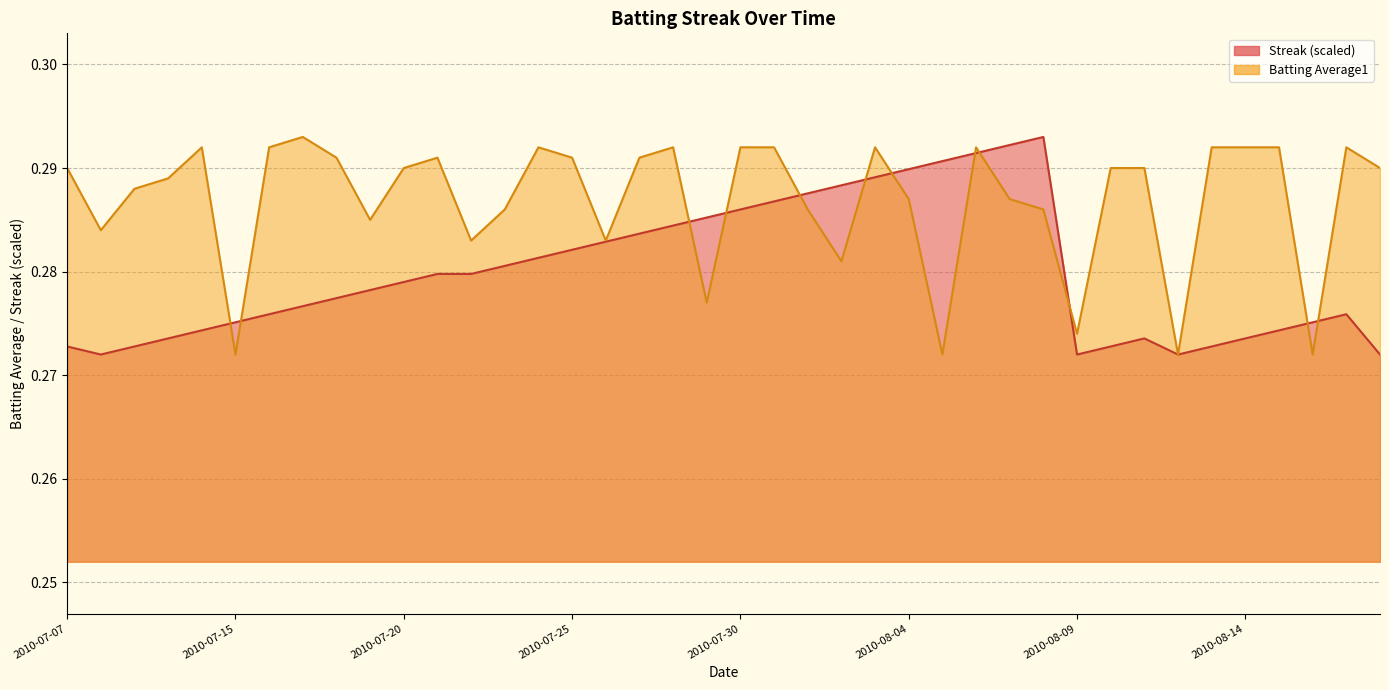

After their last crossing, which series has the higher values: Batting Average1 or Streak?

Batting Average1